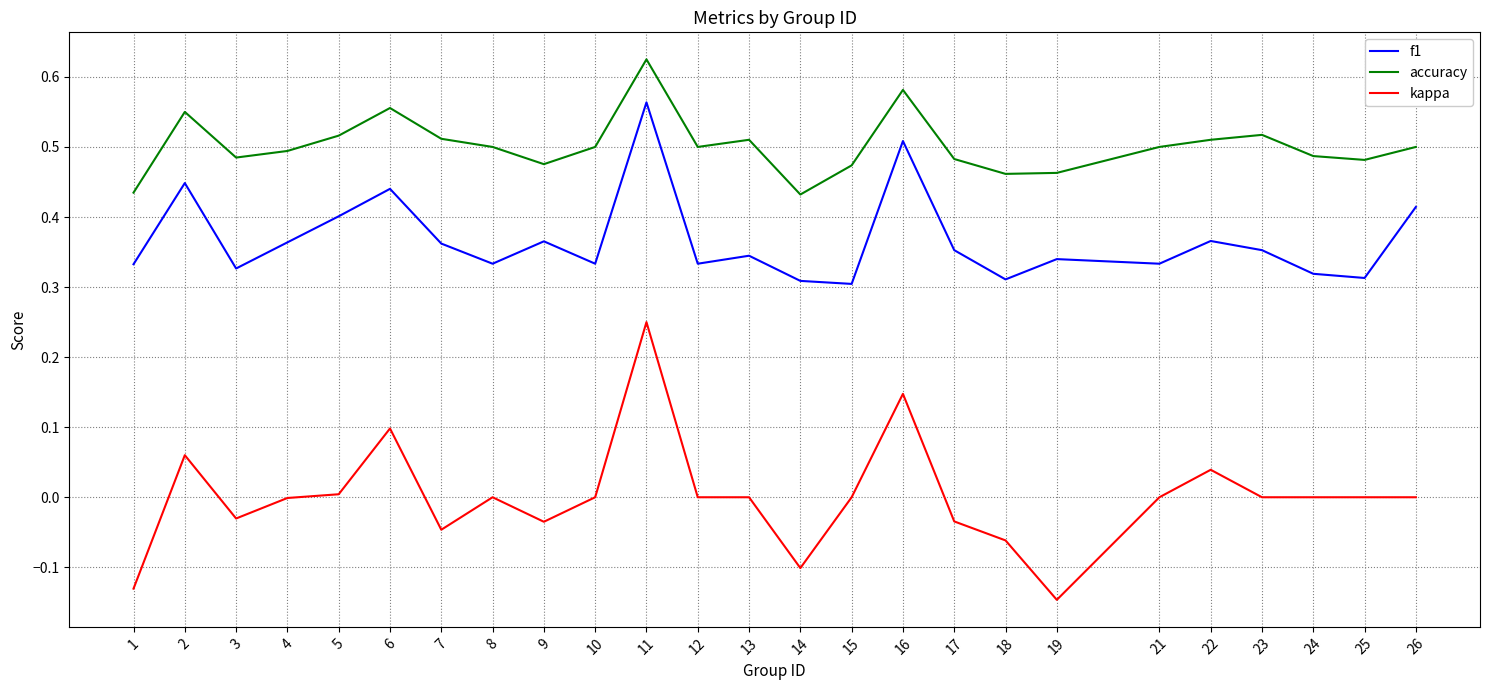

What is the total value across all series at 16?

1.2